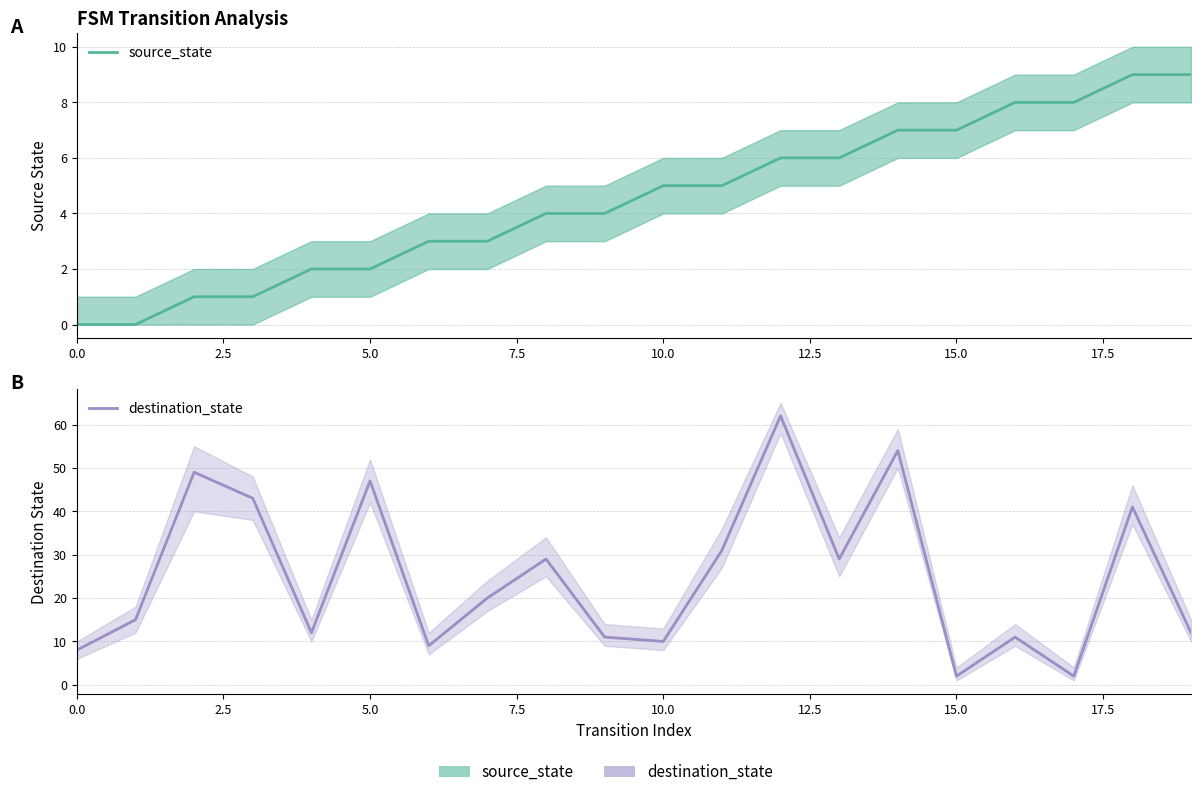

How many lines are shown in the chart?

2